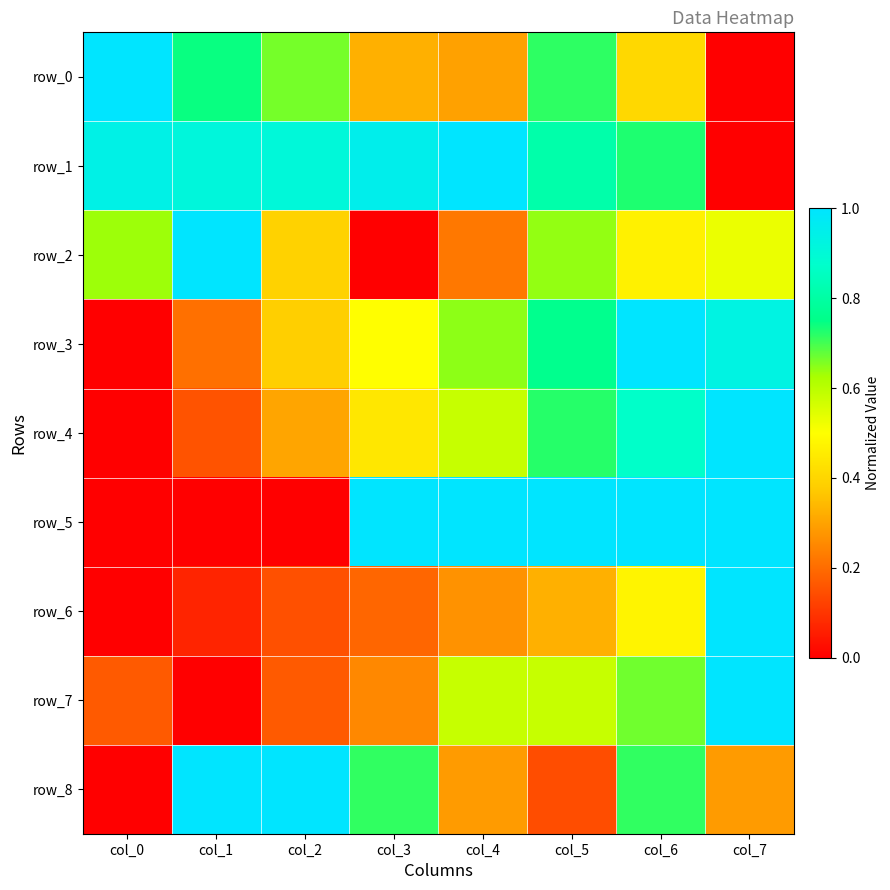

Reading left to right, extract all data points from this chart.

row_0: 1.0	0.7	0.7	0.3	0.3	0.7	0.4	0.0
row_1: 0.9	0.9	0.9	1.0	1.0	0.8	0.7	0.0
row_2: 0.6	1.0	0.4	0.0	0.2	0.6	0.5	0.5
row_3: 0.0	0.2	0.4	0.5	0.6	0.8	1.0	0.9
row_4: 0.0	0.2	0.3	0.4	0.6	0.7	0.9	1.0
row_5: 0.0	0.0	0.0	1.0	1.0	1.0	1.0	1.0
row_6: 0.0	0.1	0.1	0.2	0.3	0.3	0.5	1.0
row_7: 0.2	0.0	0.2	0.2	0.6	0.6	0.7	1.0
row_8: 0.0	1.0	1.0	0.7	0.3	0.1	0.7	0.3